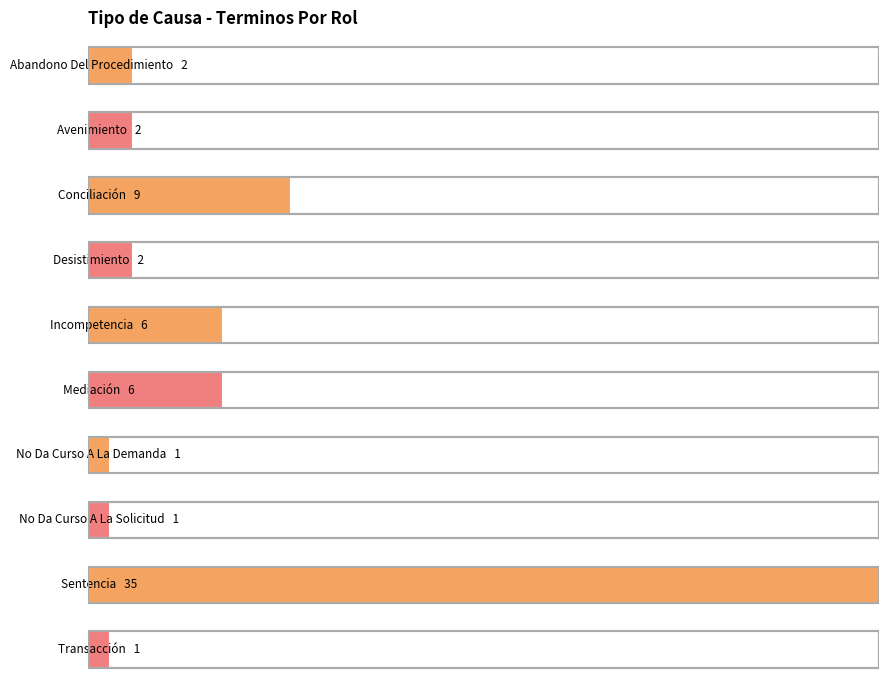

Which label corresponds to the smallest value in the chart?

No Da Curso A La Demanda